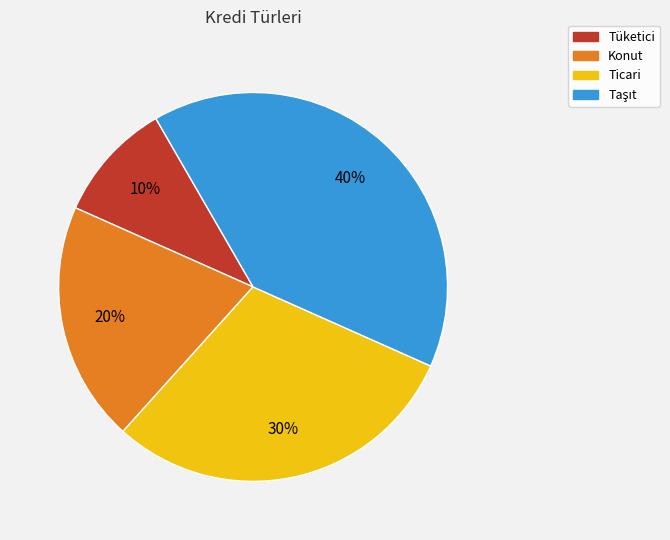

What is the smallest slice in the pie chart?

Tüketici